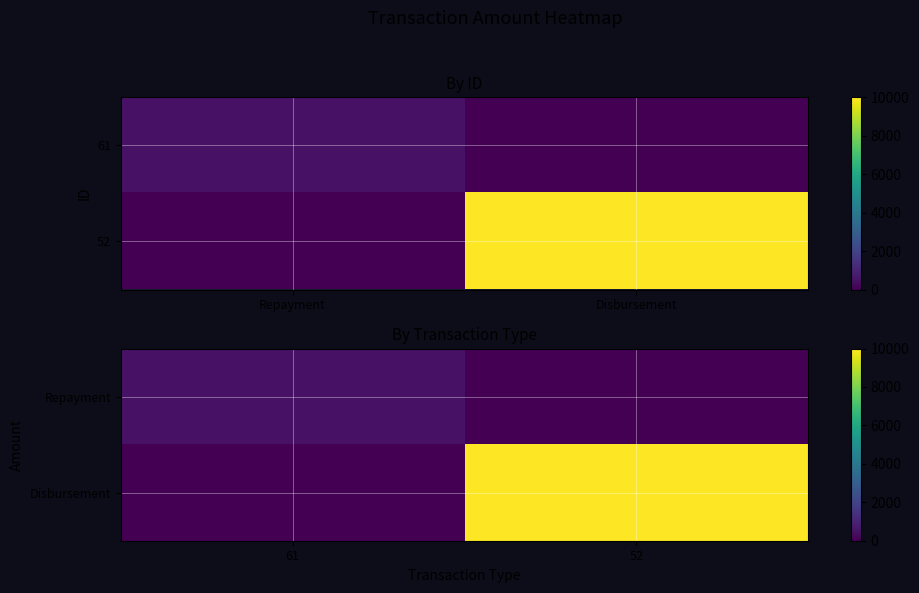

The Repayment series shows 774 at 61. True or false?

False